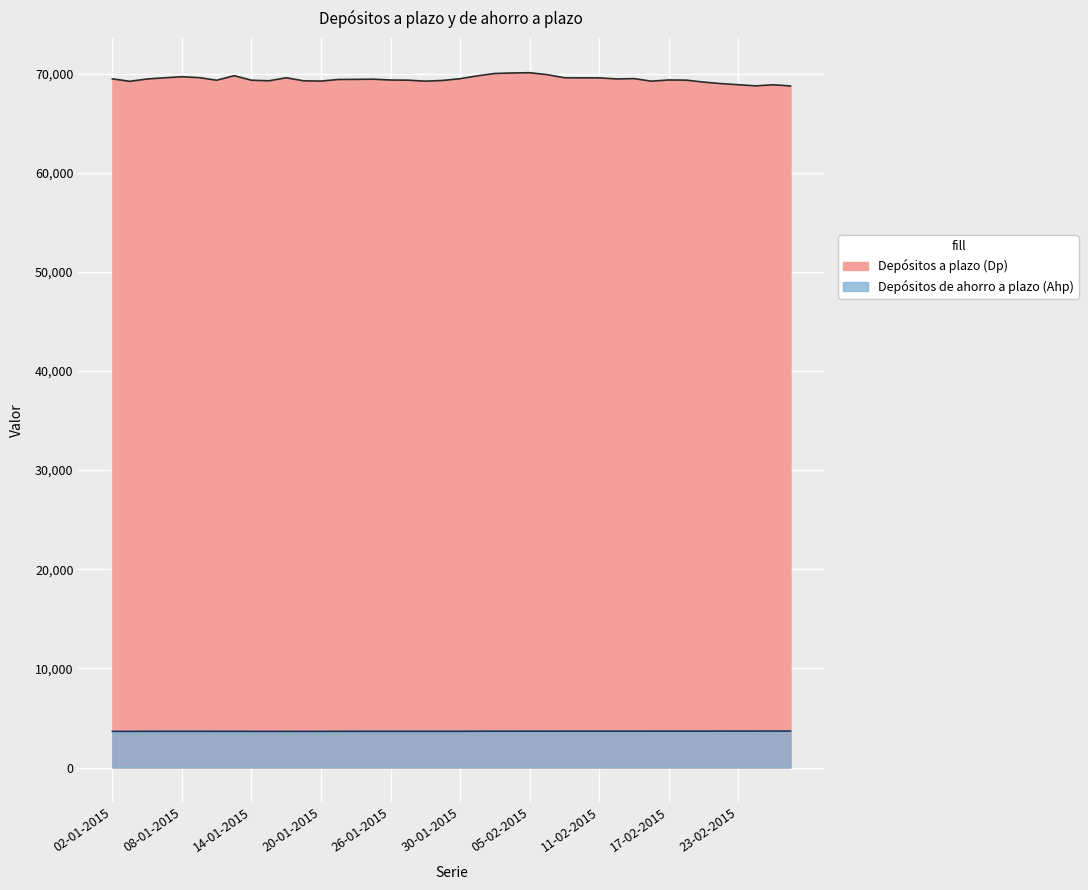

At which category is the sum across all series the highest?

05-02-2015